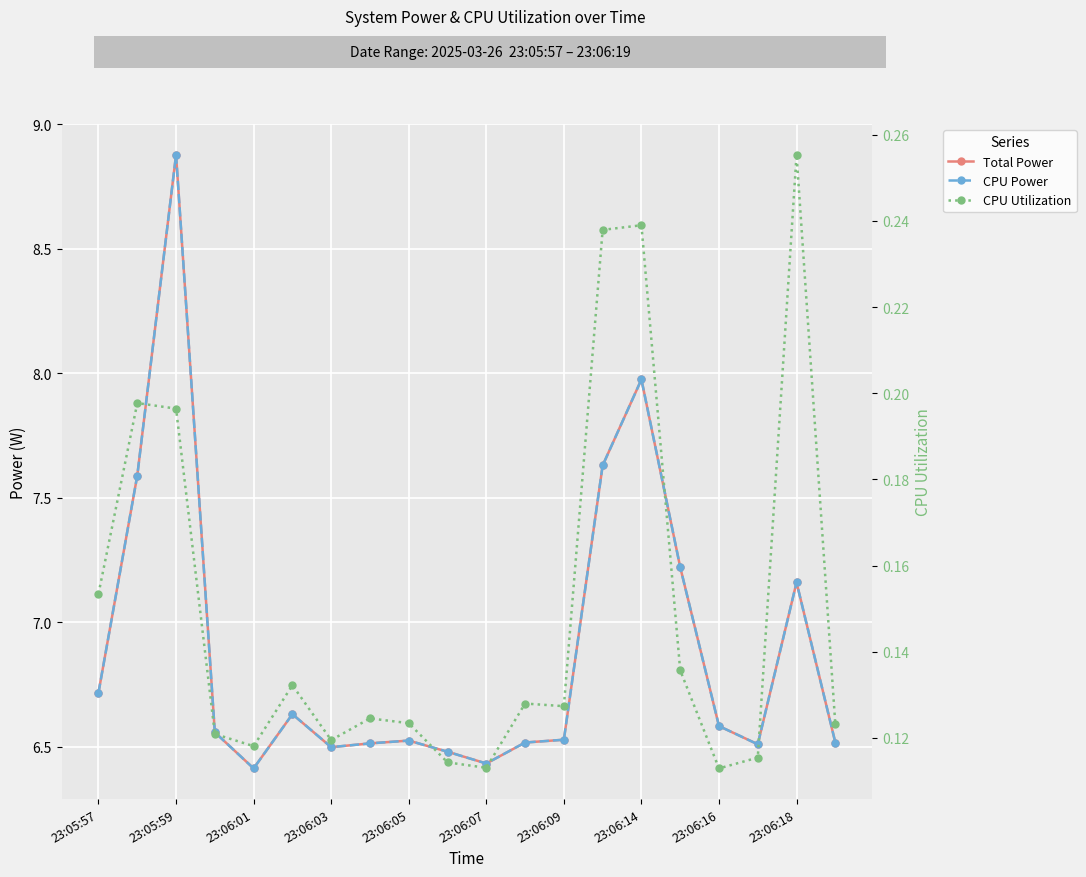

How many categories are shown in the chart?

20